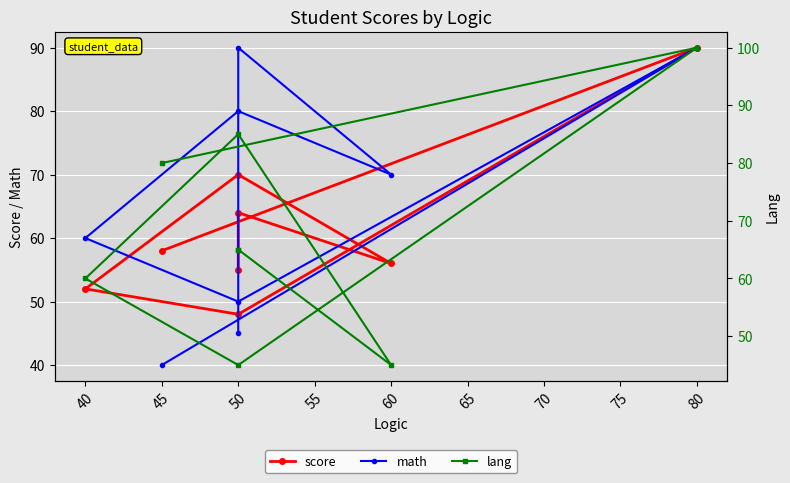

Reading left to right, extract all data points from this chart.

score: 58	90	48	52	70	56	64	55
math: 40	90	50	60	80	70	90	45
lang: 80	100	45	60	85	45	65	65